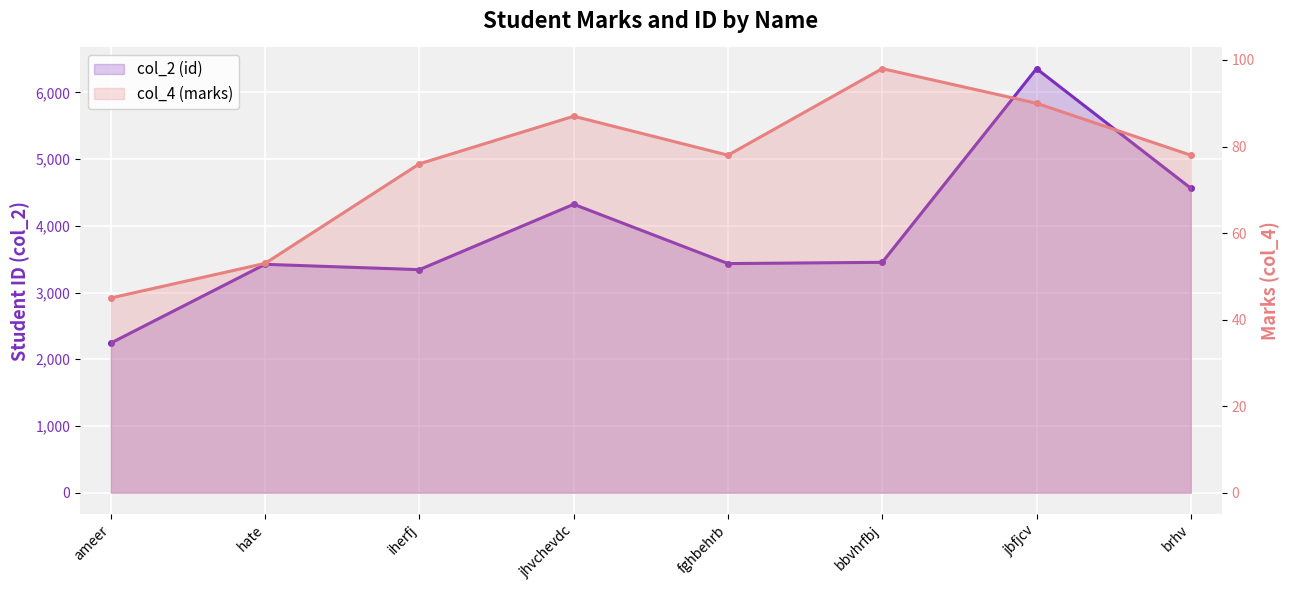

Where does the col_2 (id) series first go above 3453?

jhvchevdc